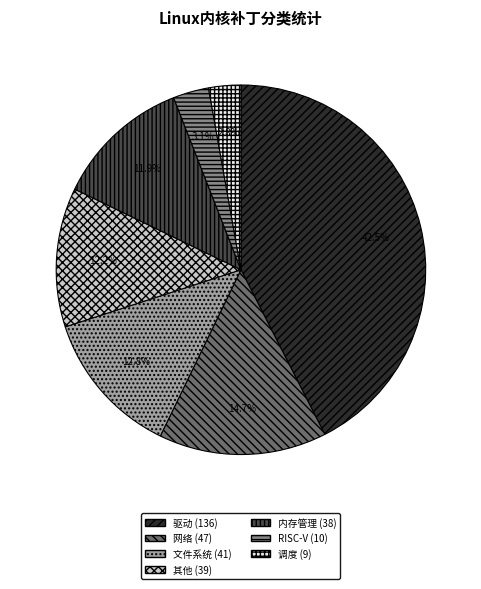

What percentage is the 文件系统 slice, to the nearest percent?

13%